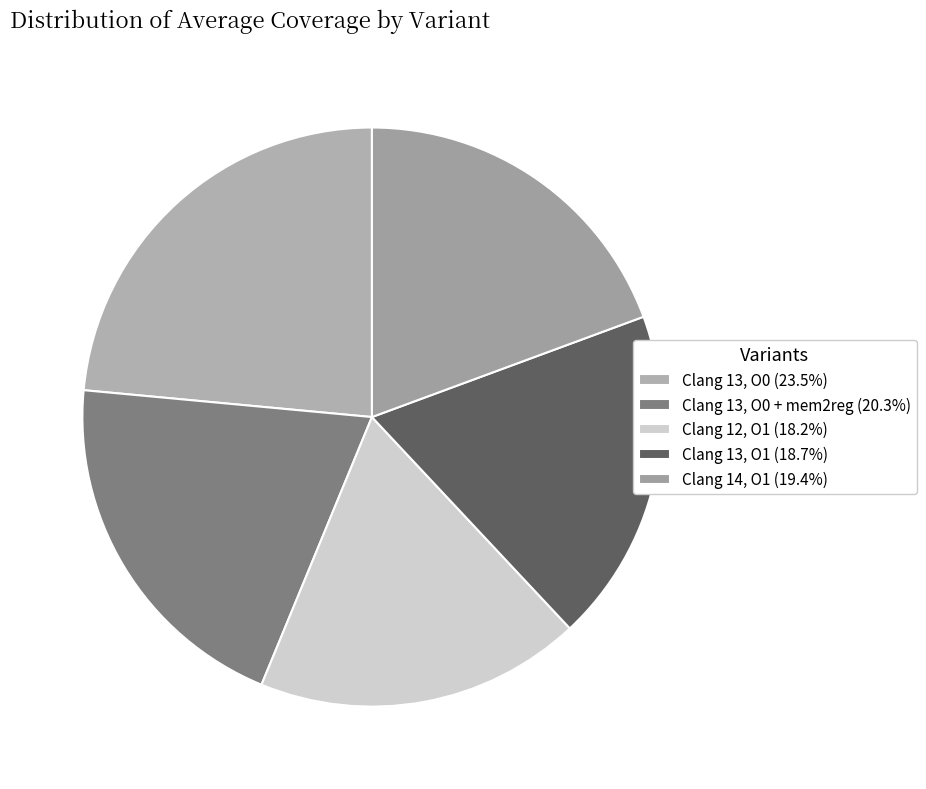

To the nearest percent, what is the difference between the largest and smallest slice percentages?

5%